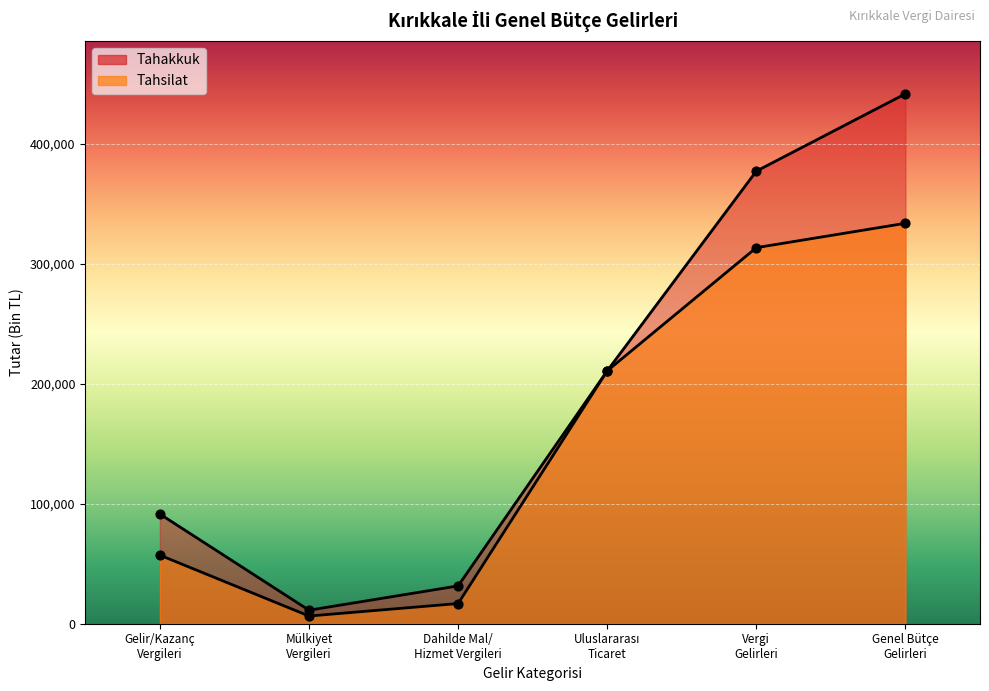

Which series has the largest total across all categories?

Tahakkuk